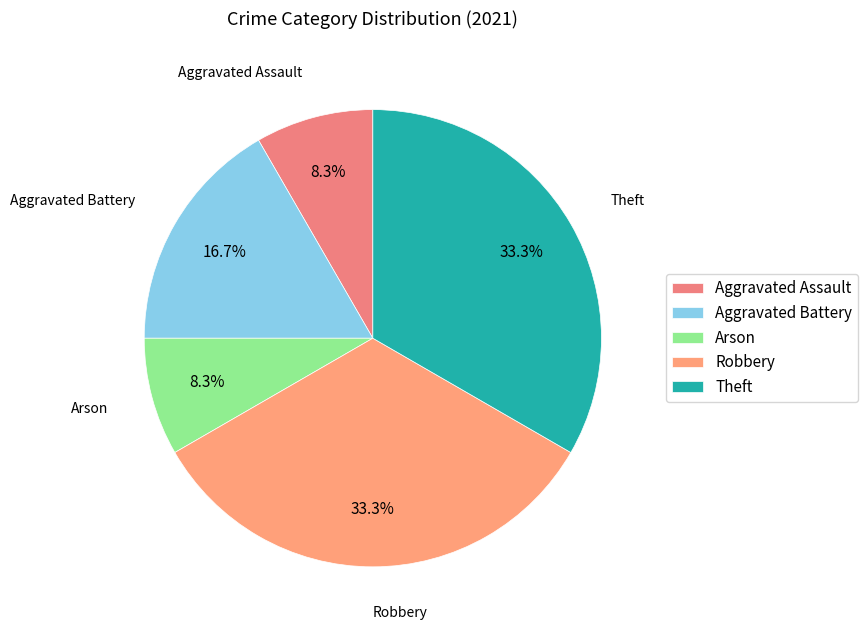

How many slices are in this pie chart?

5